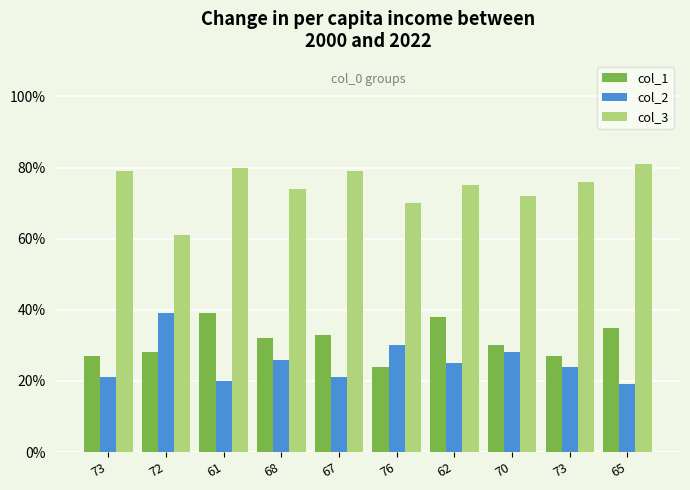

Count the number of data series in this chart.

3